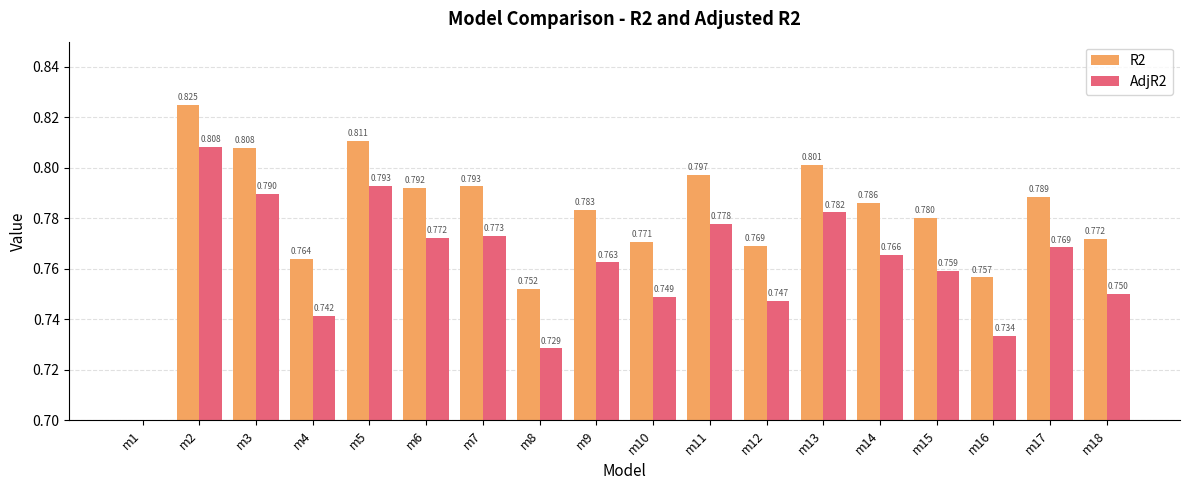

Which series changed the most between m2 and m4?

AdjR2